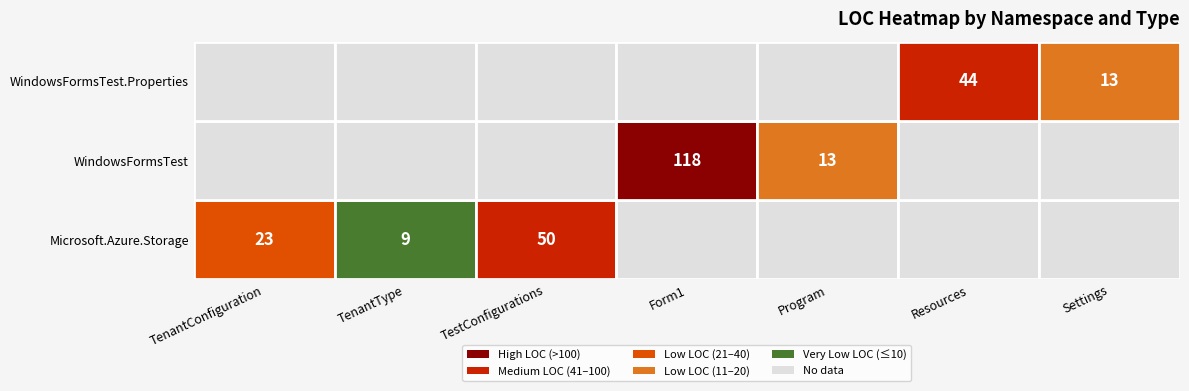

Is the value of TenantConfiguration at 0 greater than the value of TenantType at 3?

Yes